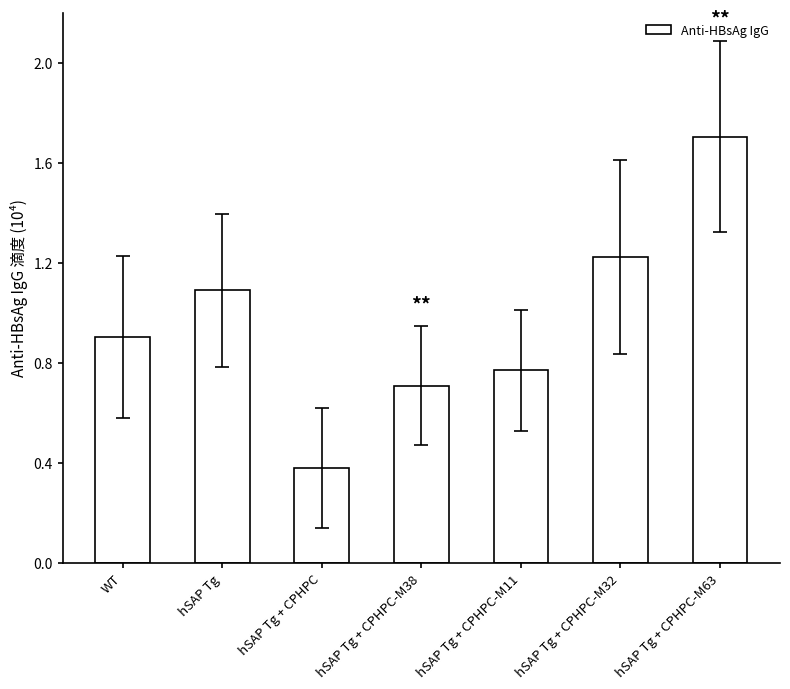

At which category does the chart reach its peak across all series?

hSAP Tg + CPHPC-M63